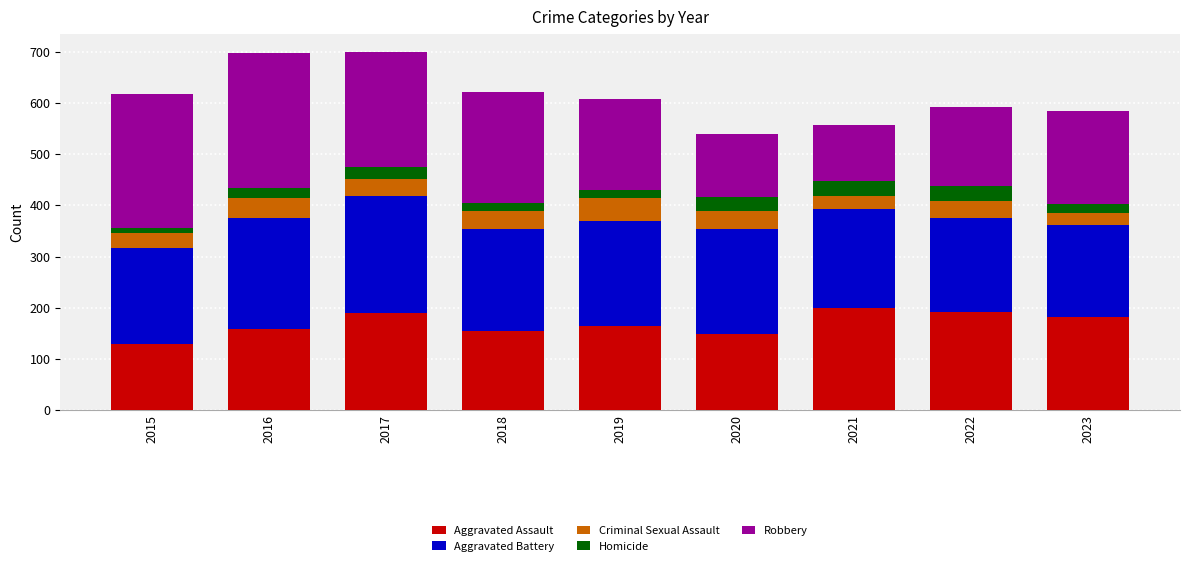

What is the average value of the Aggravated Assault series?

169